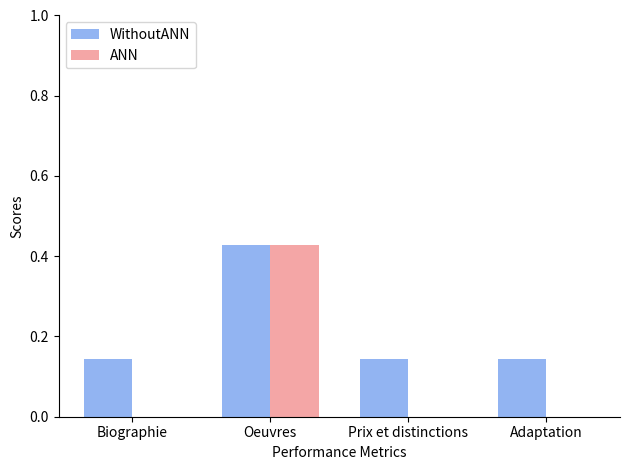

Is it true that ANN equals 0.0 at Adaptation?

True